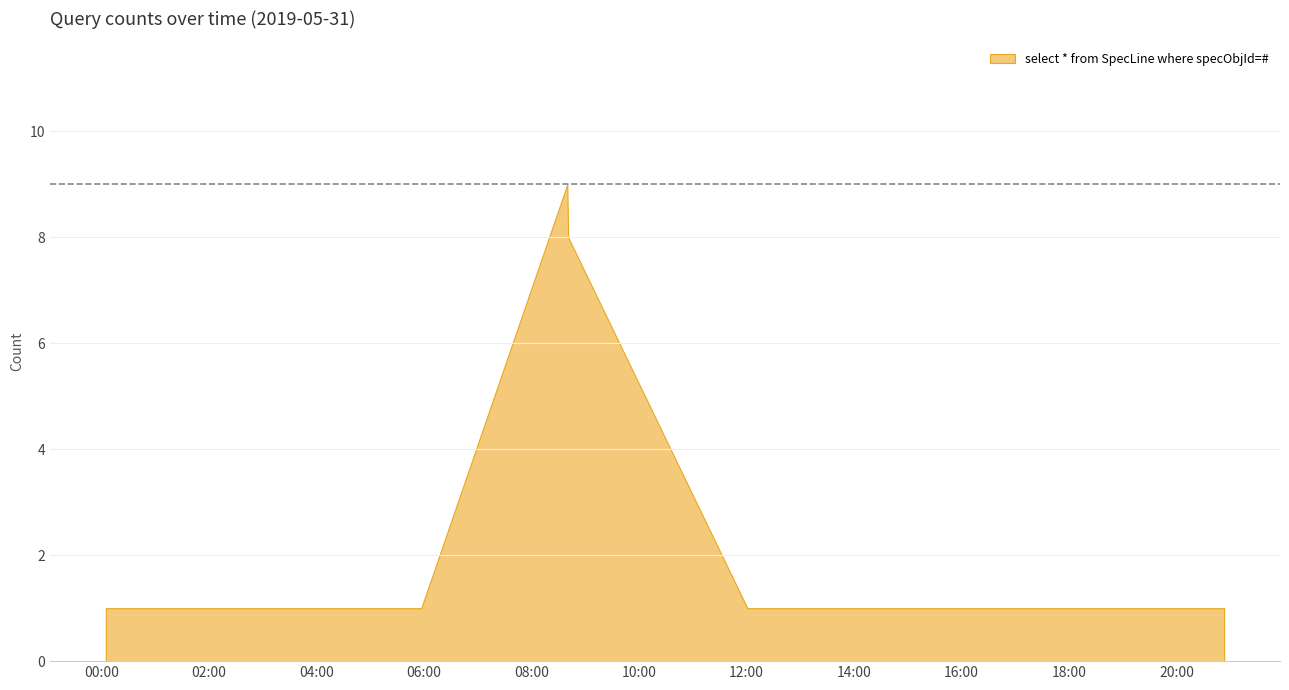

The chart shows a value of 1 at 2019-05-31 13:41:00. True or false?

False